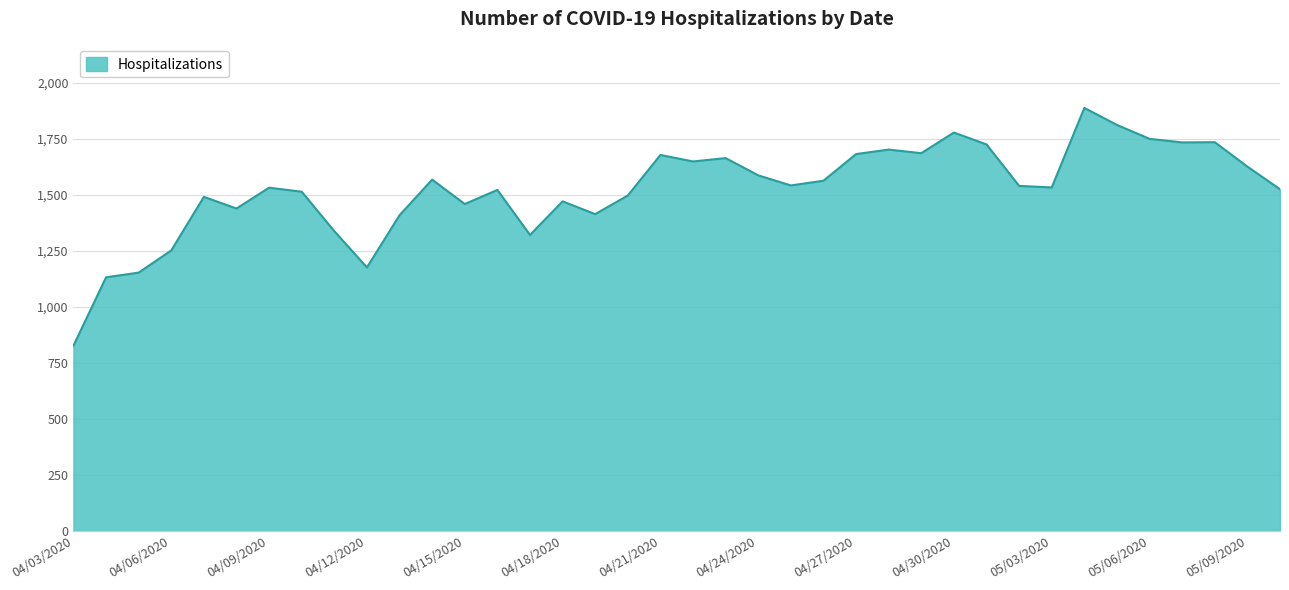

What is the difference between the maximum and minimum values?

1061